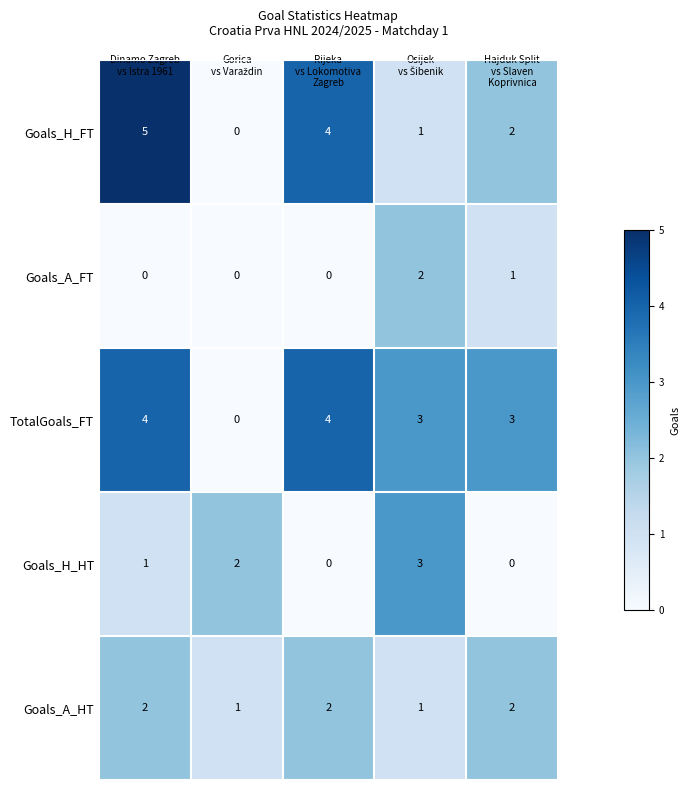

What is the difference between the maximum and minimum values in the TotalGoals_FT series?

4